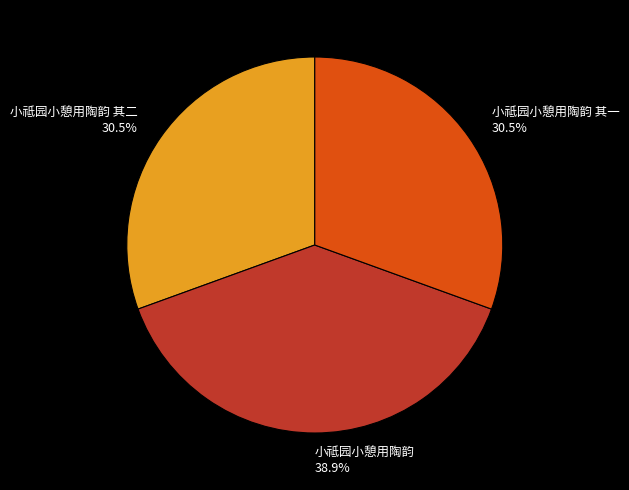

What percentage is NOT represented by 小祗园小憩用陶韵 其一 30.5%?

69.5%